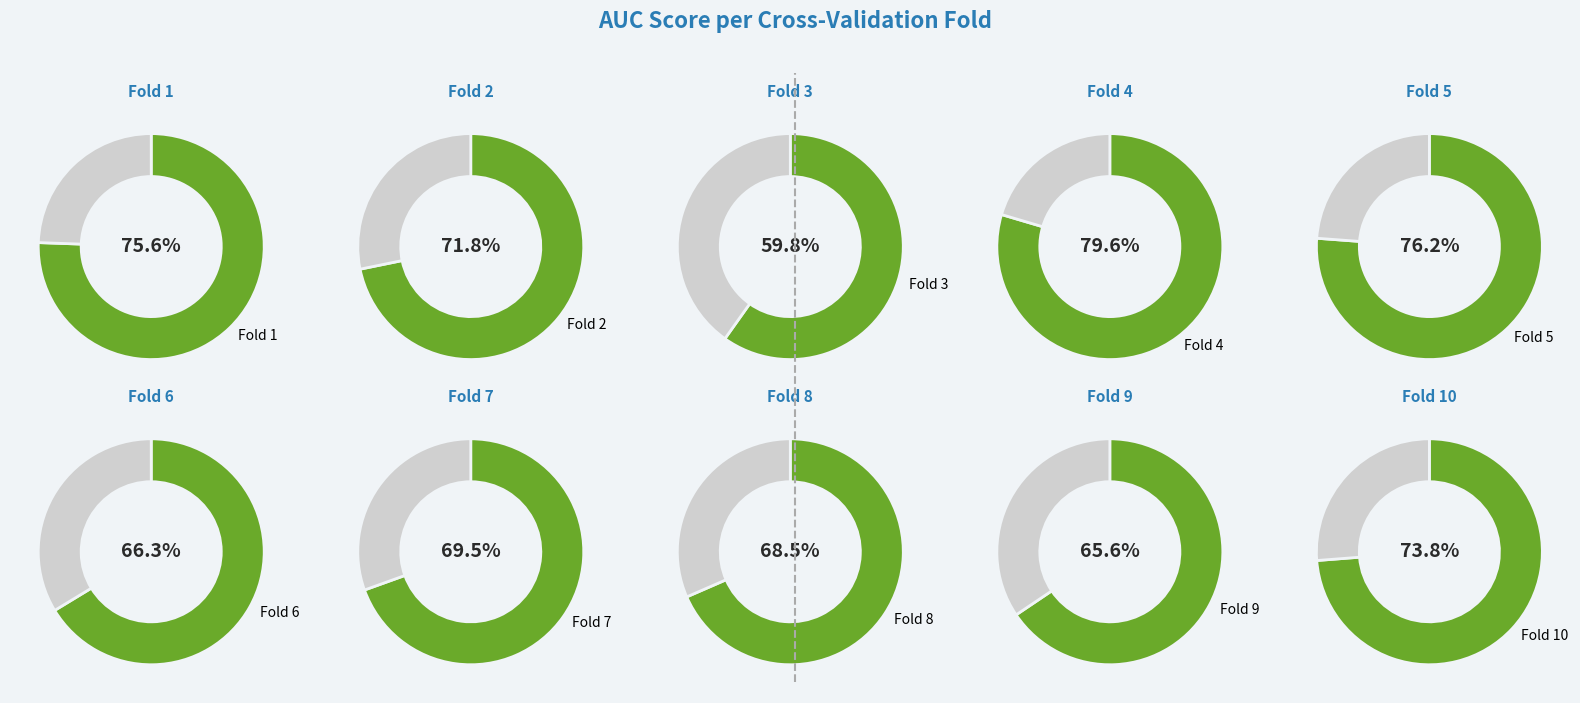

Count the number of slices in the pie.

10